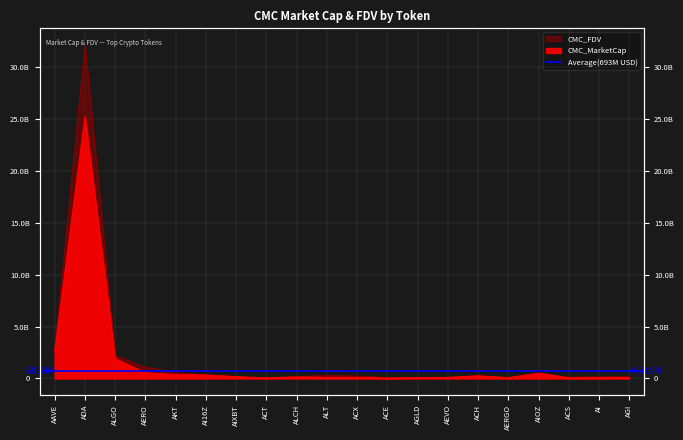

At how many categories does at least one series exceed 12452521553?

1